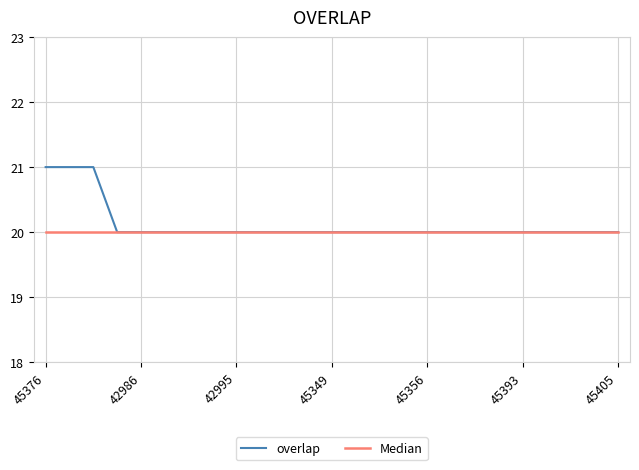

What is the greatest value displayed?

21